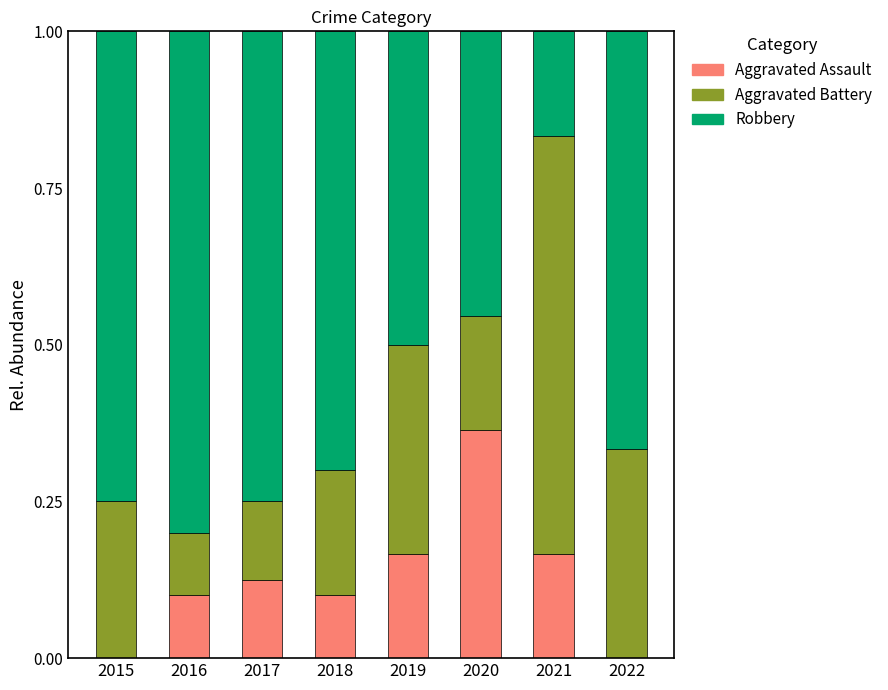

What is the total value across all series at 2018?

1.0